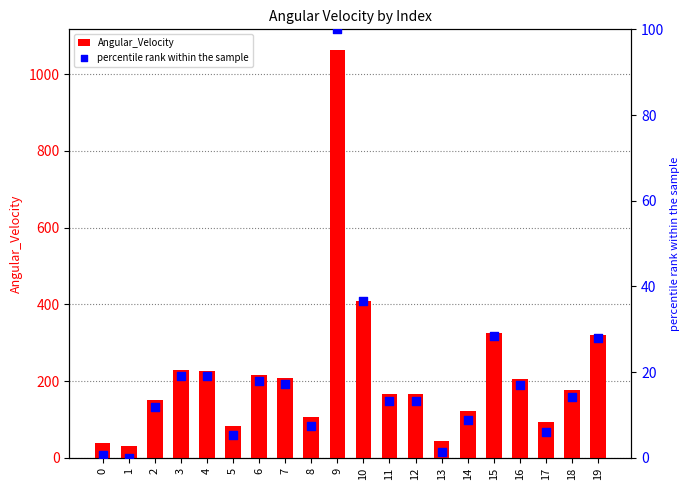

Is the value of Angular_Velocity at 11 greater than the value of percentile rank within the sample at 19?

Yes